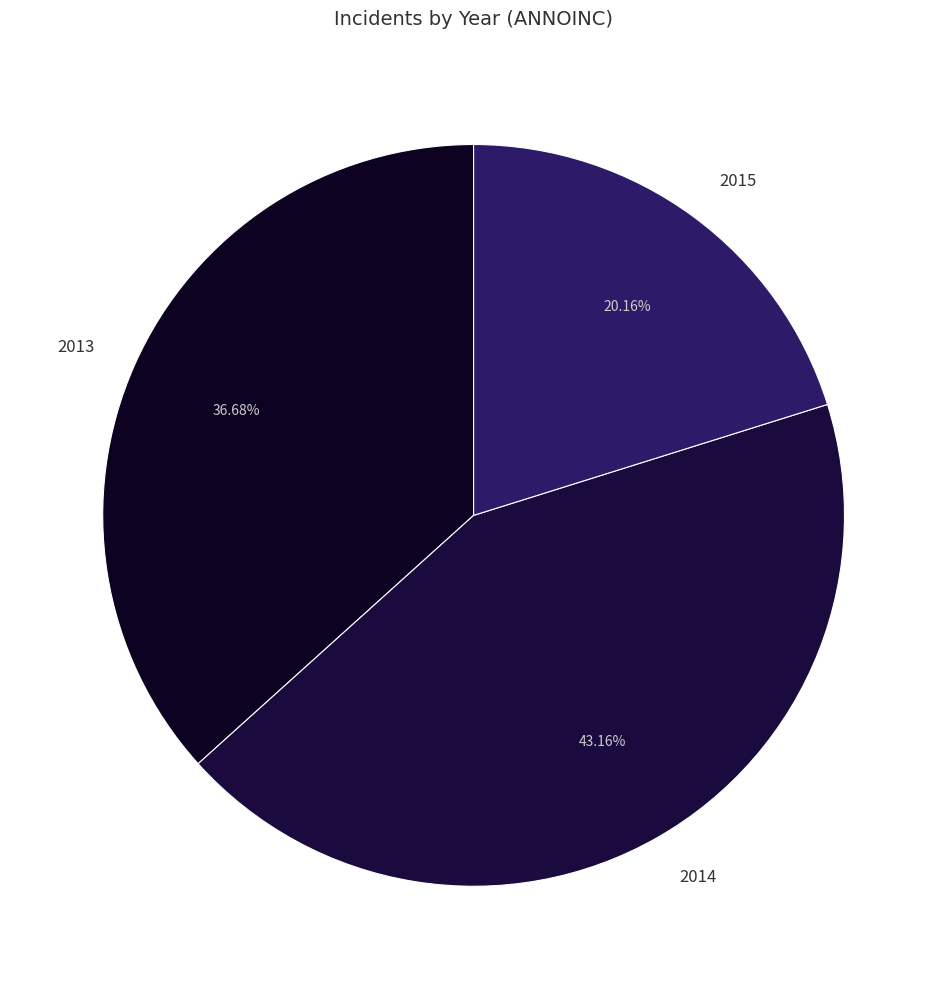

Does 2015 account for over 50% of the chart?

No